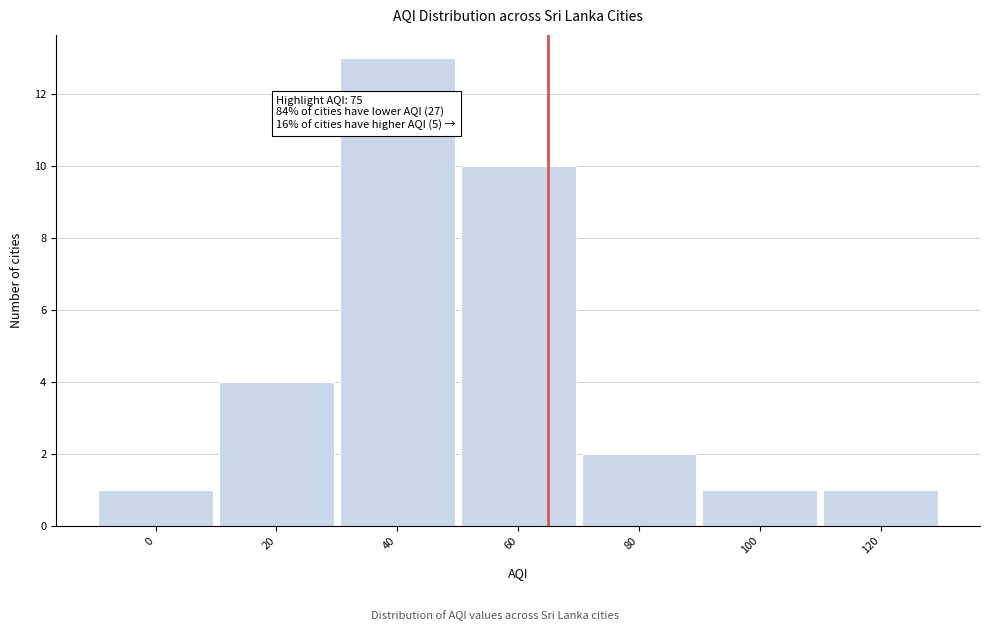

Reading left to right, extract all data points from this chart.

0=1	20=4	40=13	60=10	80=2	100=1	120=1